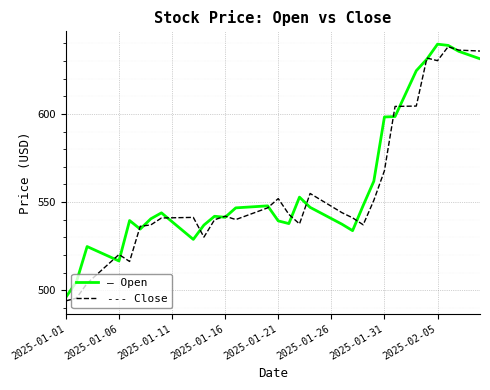

What is the greatest value displayed?

639.6